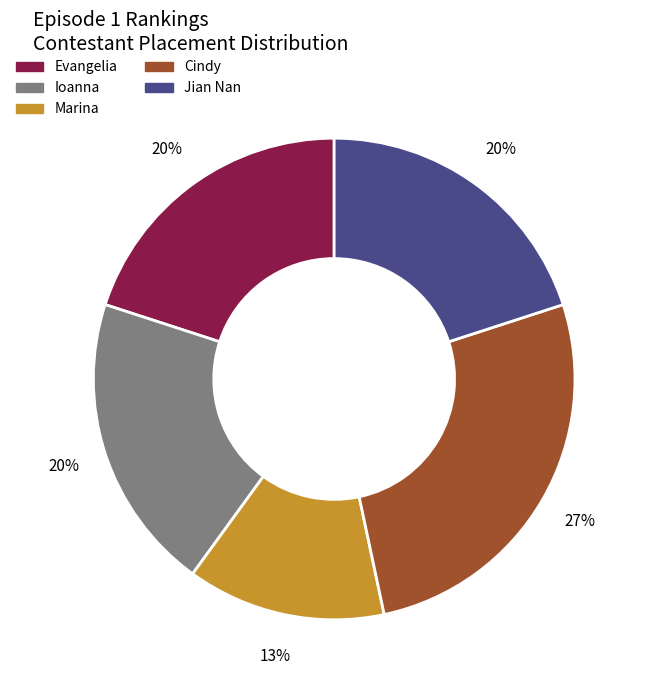

Which has a higher value, Ioanna or Marina?

Ioanna